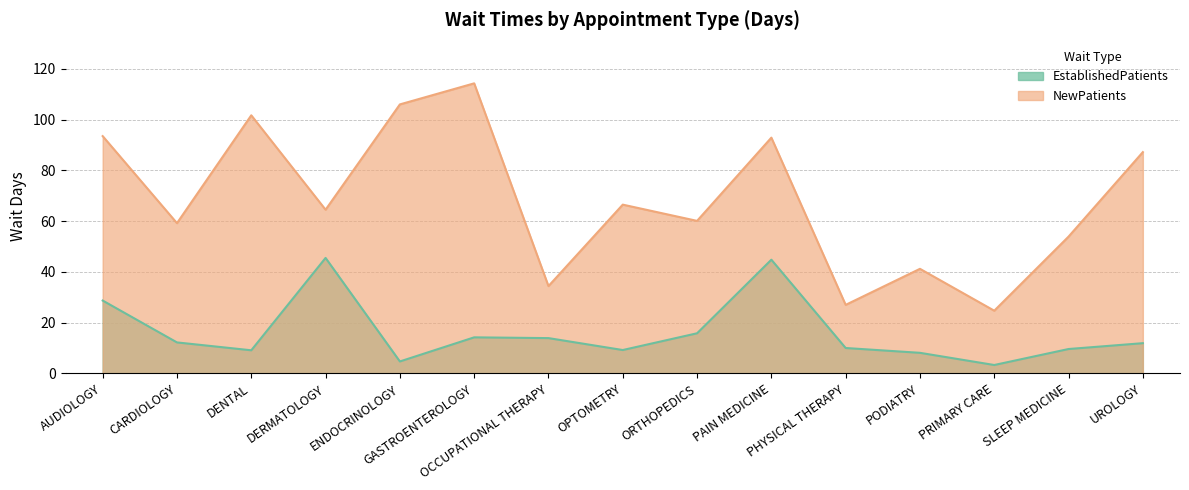

In NewPatients, how many points are lower than both neighbors (excluding endpoints)?

6